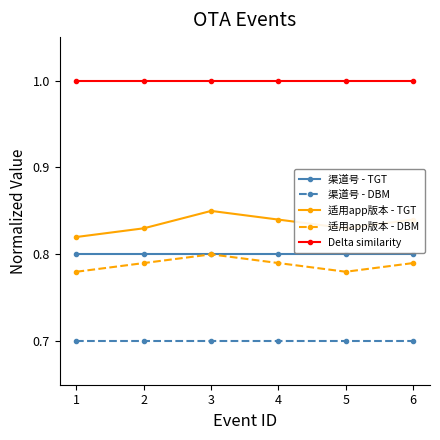

True or false: Delta similarity and 渠道号 - DBM cross at least once.

False